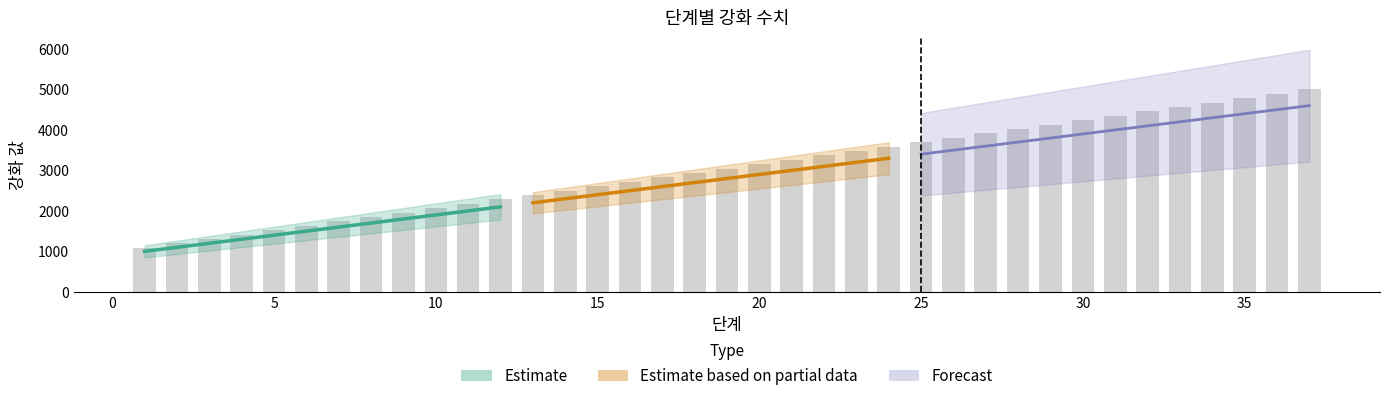

What is the value of the 강화5 bar at the 19th from the left?

2800